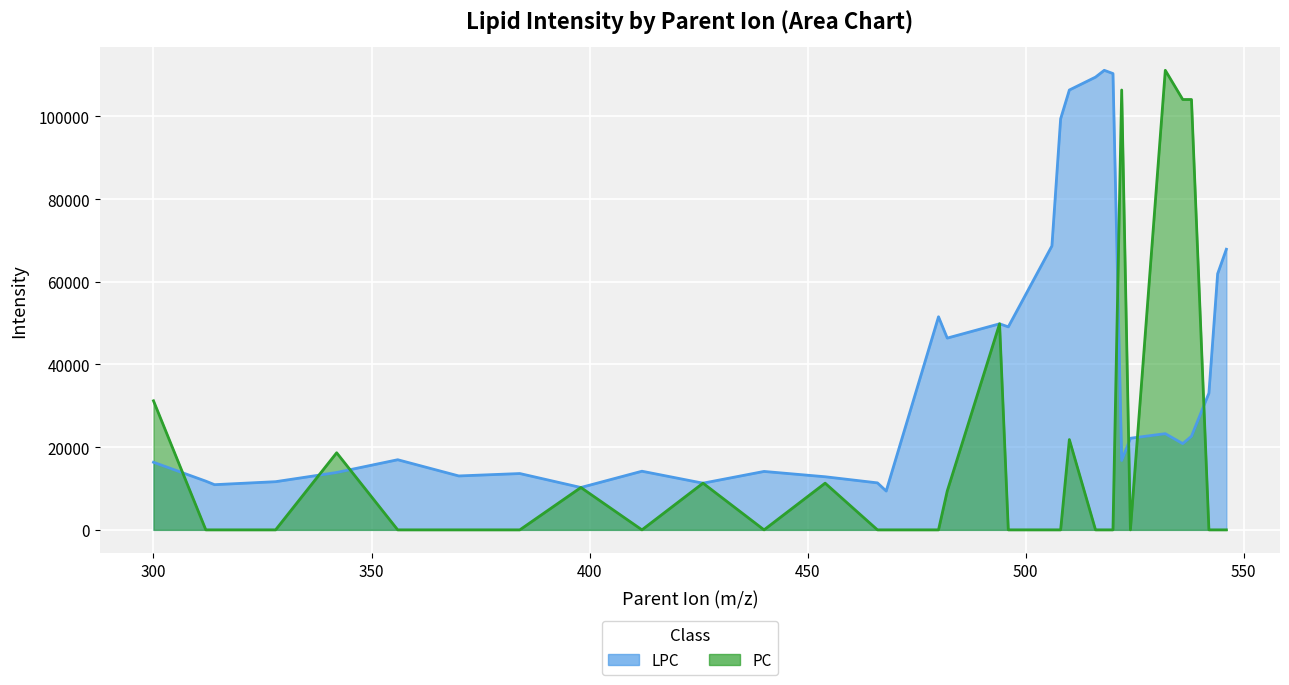

What is the difference between the values at 480 and 536?

30670.2